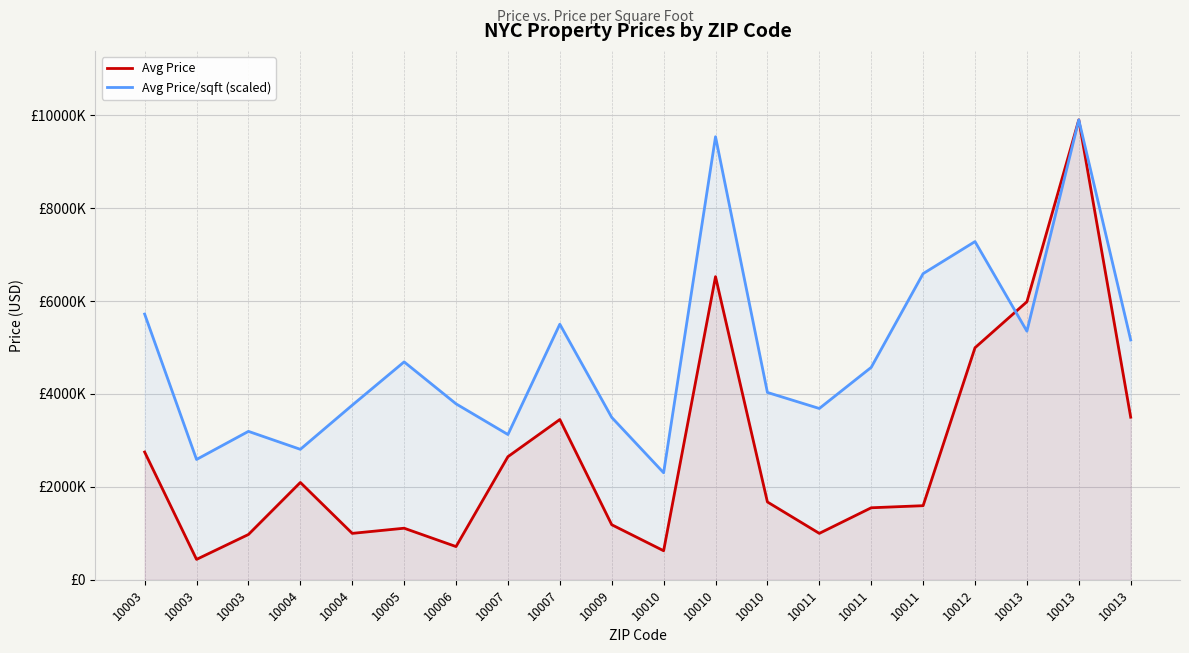

Is the value of Avg Price/sqft (scaled) at 10013 greater than the value of Avg Price at 10009?

Yes